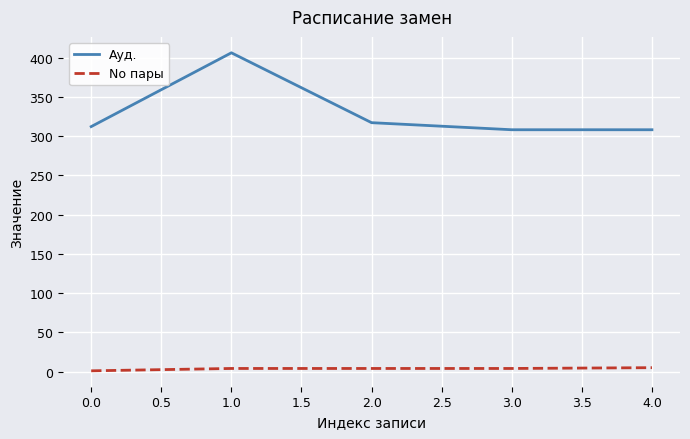

Where is Ауд. nearest to the value 357?

2.0